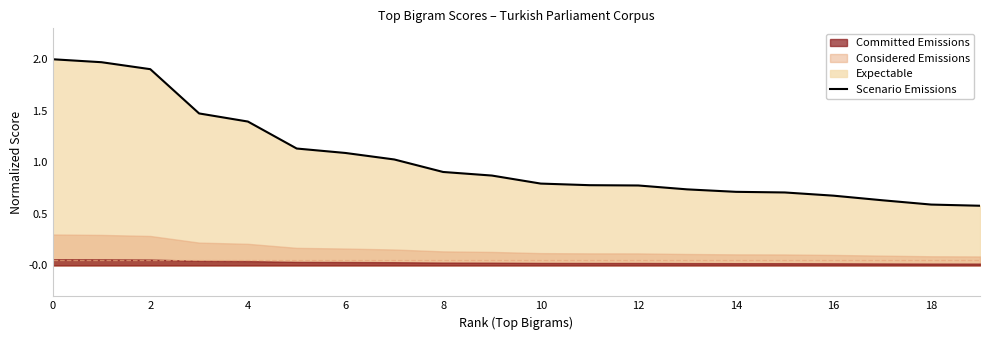

True or false: Scenario Emissions has a value of 0.7 at 14.

True